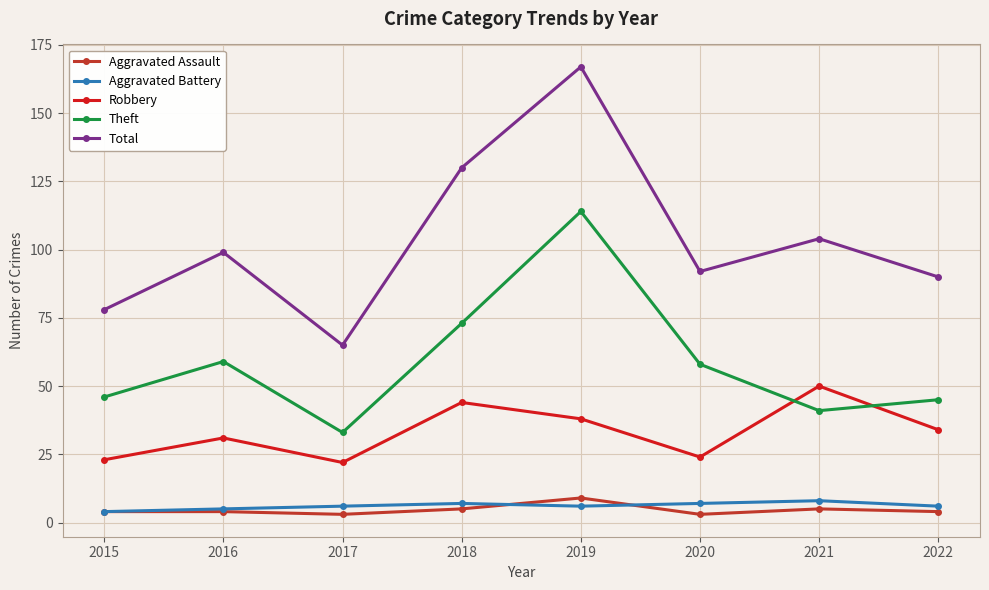

Is it true that Aggravated Battery equals 5 at 2016?

True